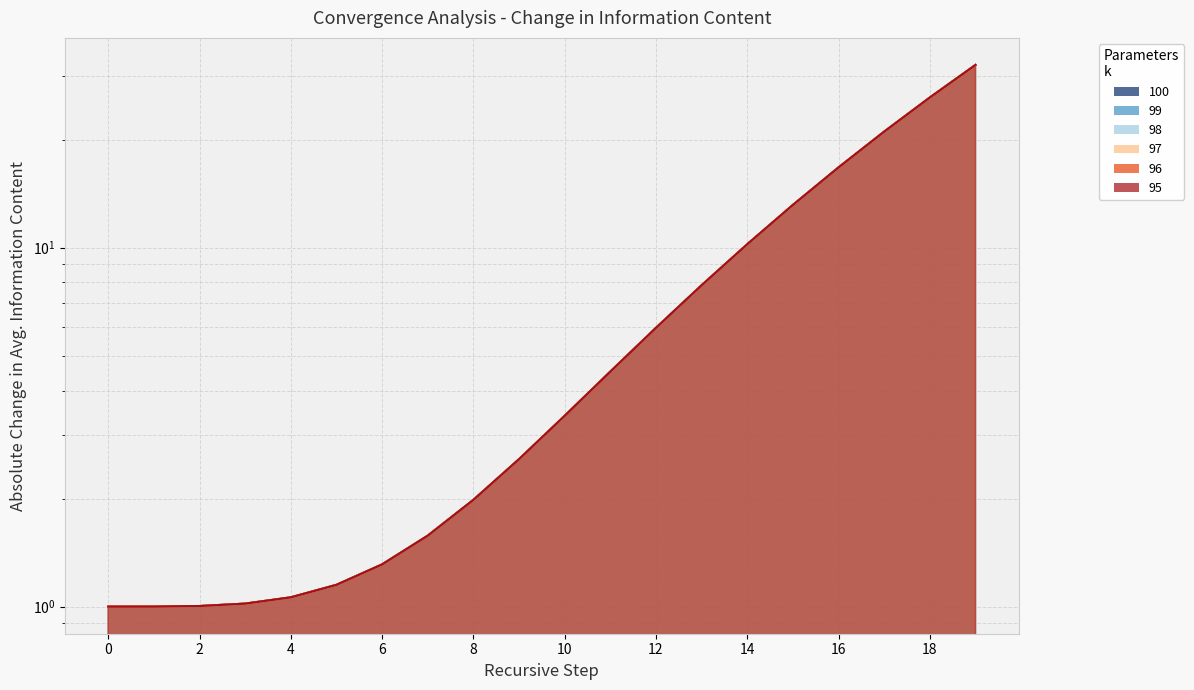

What are all the series names shown in the legend?

100, 99, 98, 97, 96, 95